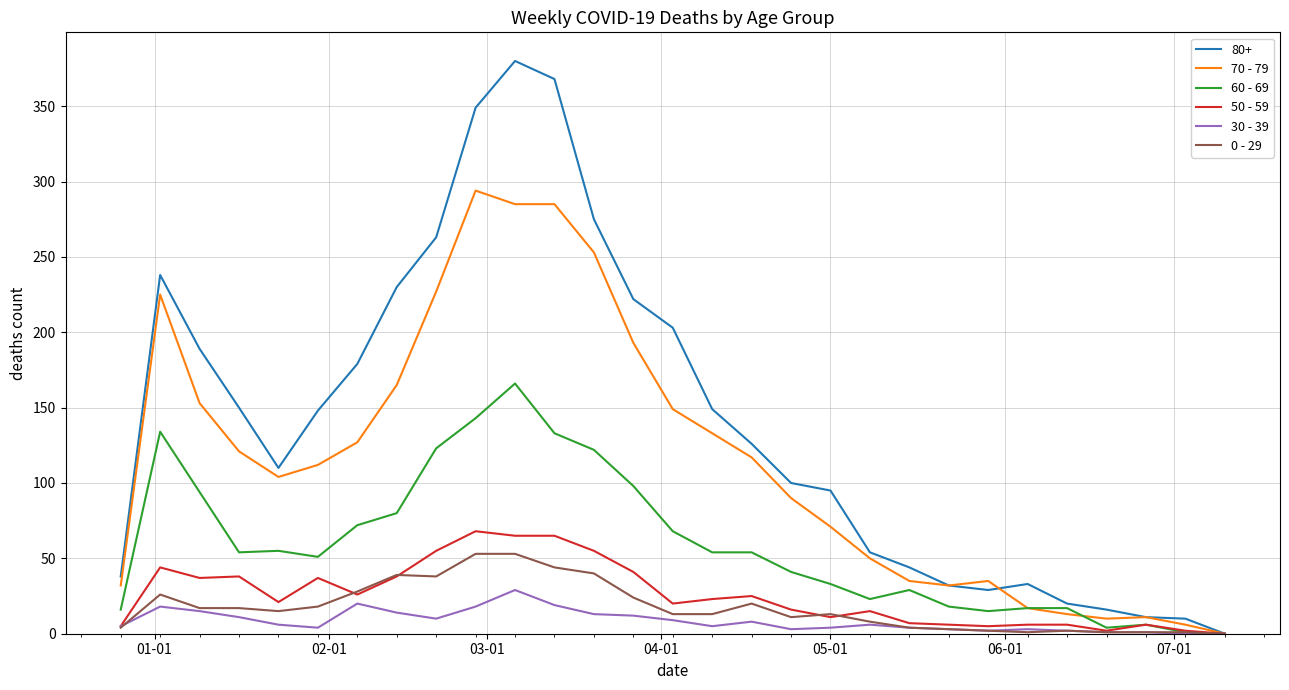

What is the maximum value shown in the chart?

380